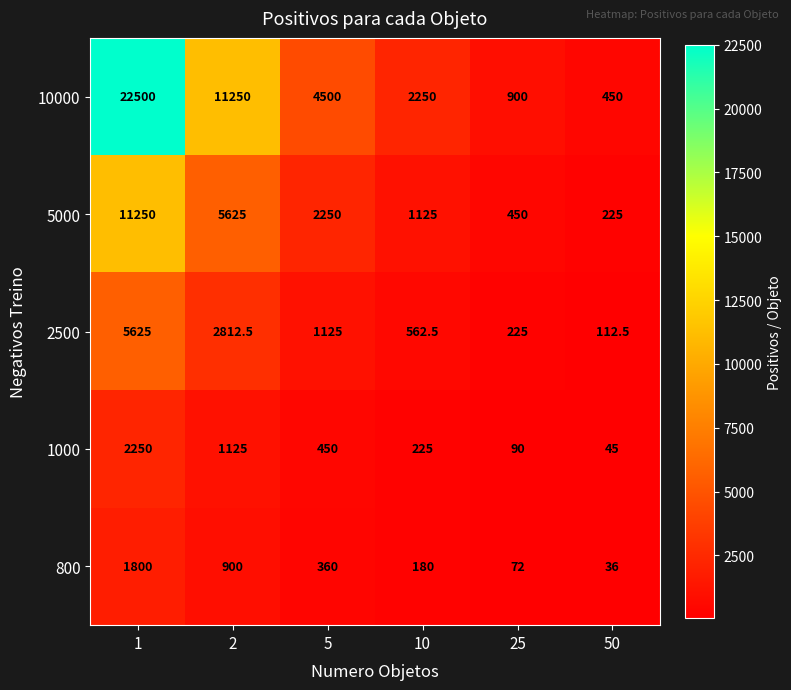

What is the difference between the highest and lowest values at 2?

10350.0